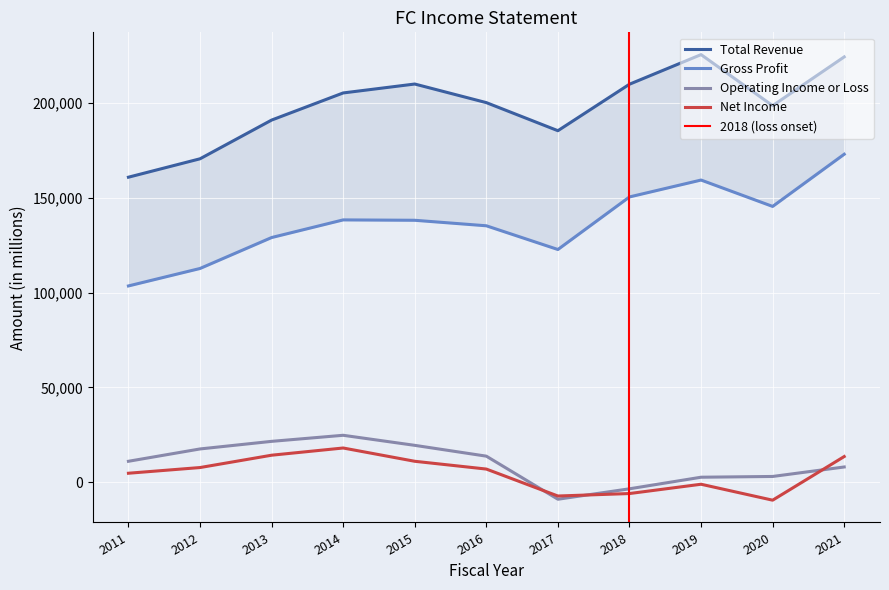

At which category is the sum across all series the highest?

2021